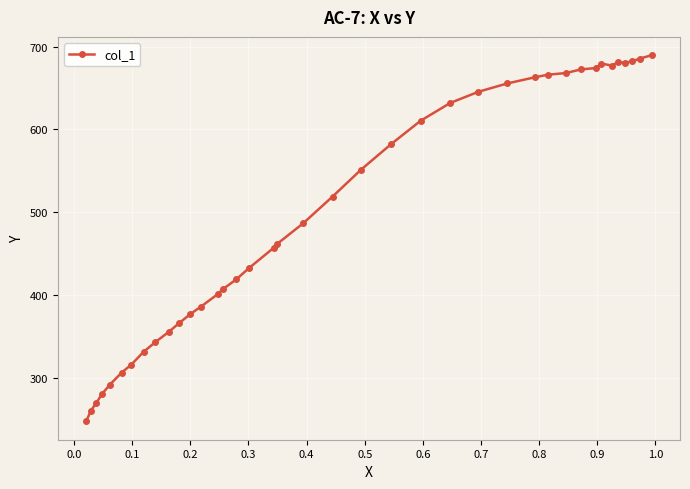

What is the difference between the maximum and minimum values?

442.2